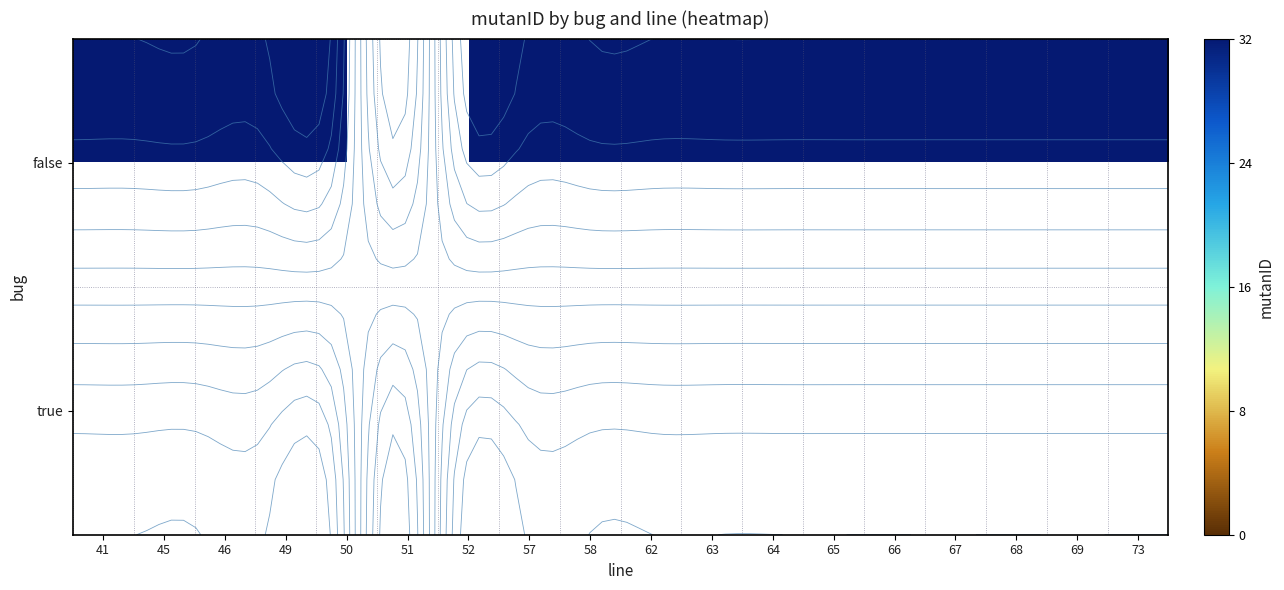

At 52, list the series in order from largest to smallest.

false, true